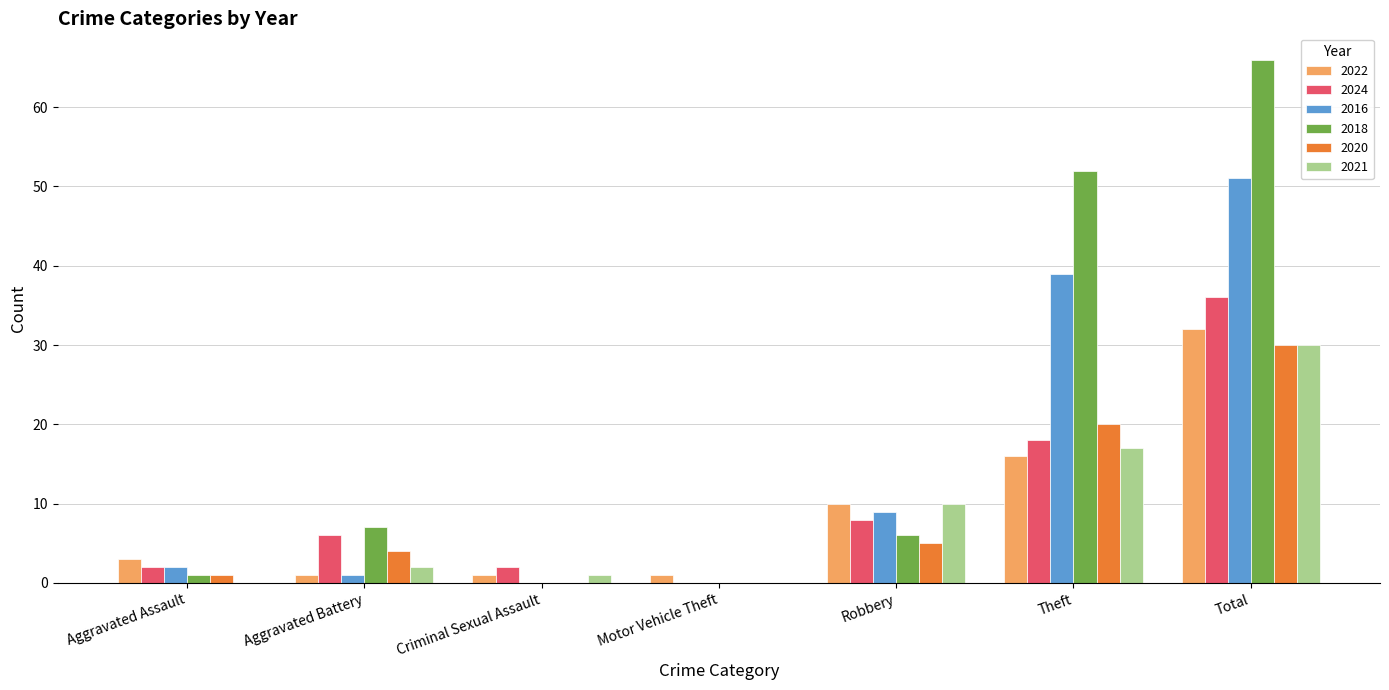

At which category does the chart reach its peak across all series?

Total